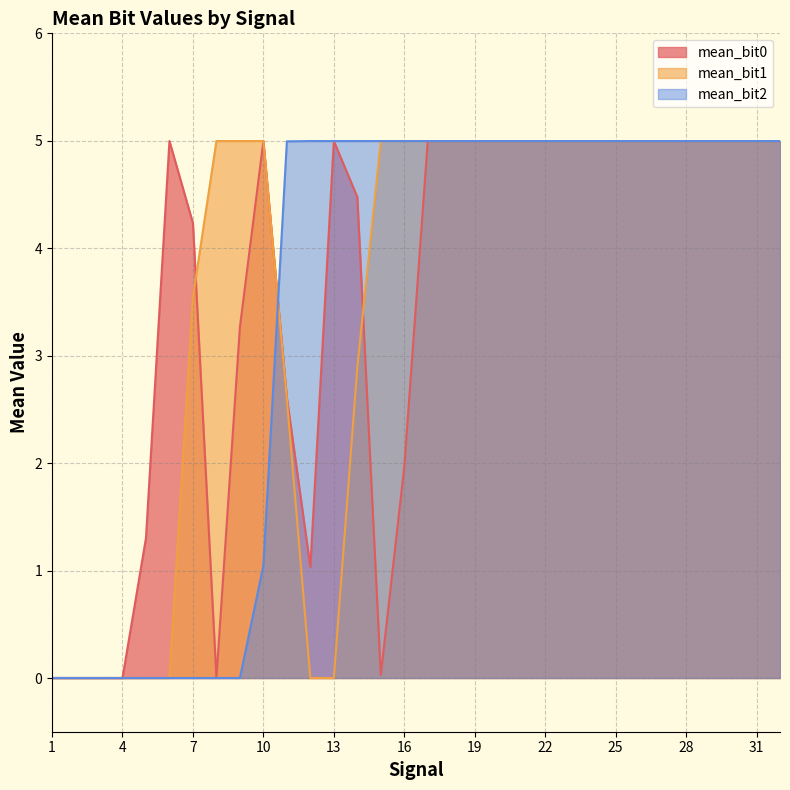

True or false: mean_bit2 and mean_bit1 intersect in this chart.

True